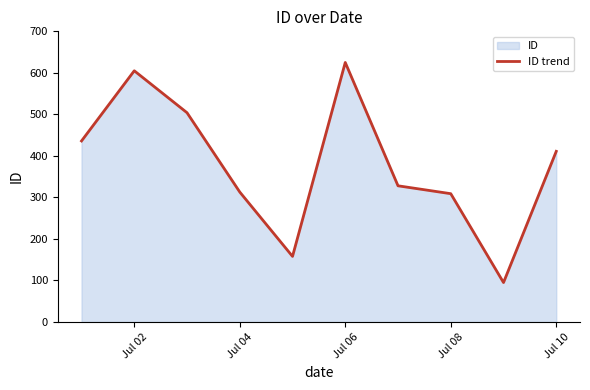

Which category has the highest value across all series?

Jul 06